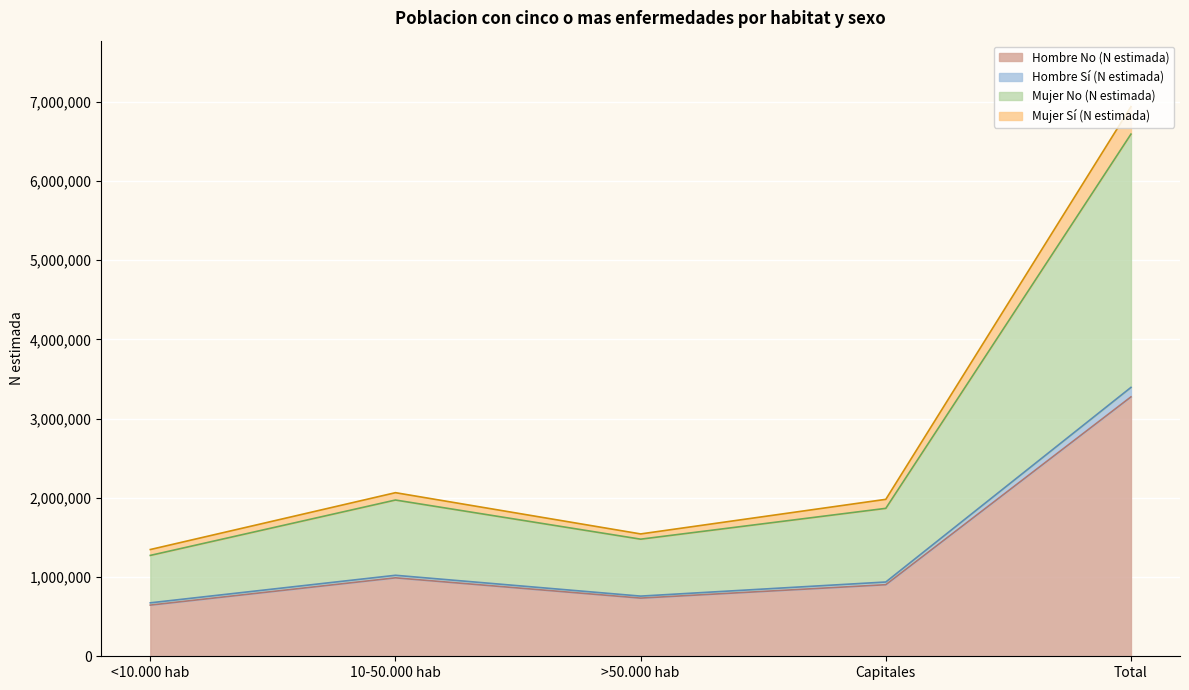

Reading left to right, list all the values displayed in this chart.

Hombre (N estimada): <10.000 hab=674800	10-50.000 hab=1022431	>50.000 hab=759552	Capitales=937567	Total=3394350
Mujer (N estimada): <10.000 hab=1347639	10-50.000 hab=2065344	>50.000 hab=1544563	Capitales=1981346	Total=6938892
Hombre Sí (N estimada): <10.000 hab=646161	10-50.000 hab=990473	>50.000 hab=734545	Capitales=903687	Total=3274866
Mujer Sí (N estimada): <10.000 hab=1273375	10-50.000 hab=1972550	>50.000 hab=1478325	Capitales=1867451	Total=6591701